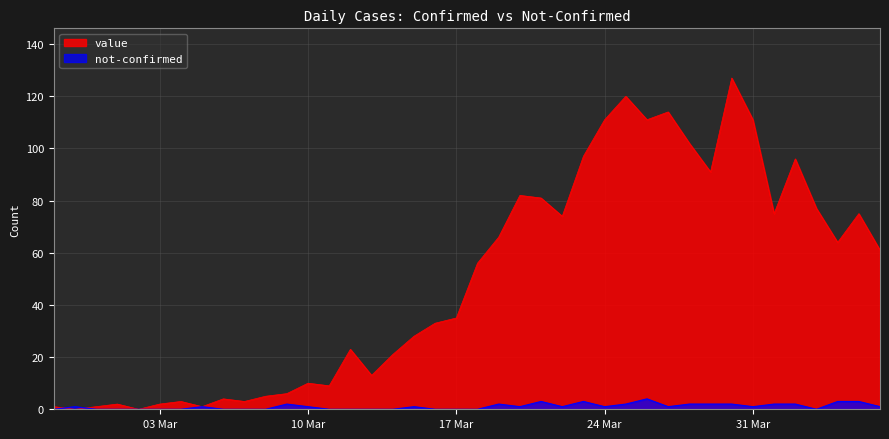

How many positive values does the value series have?

38